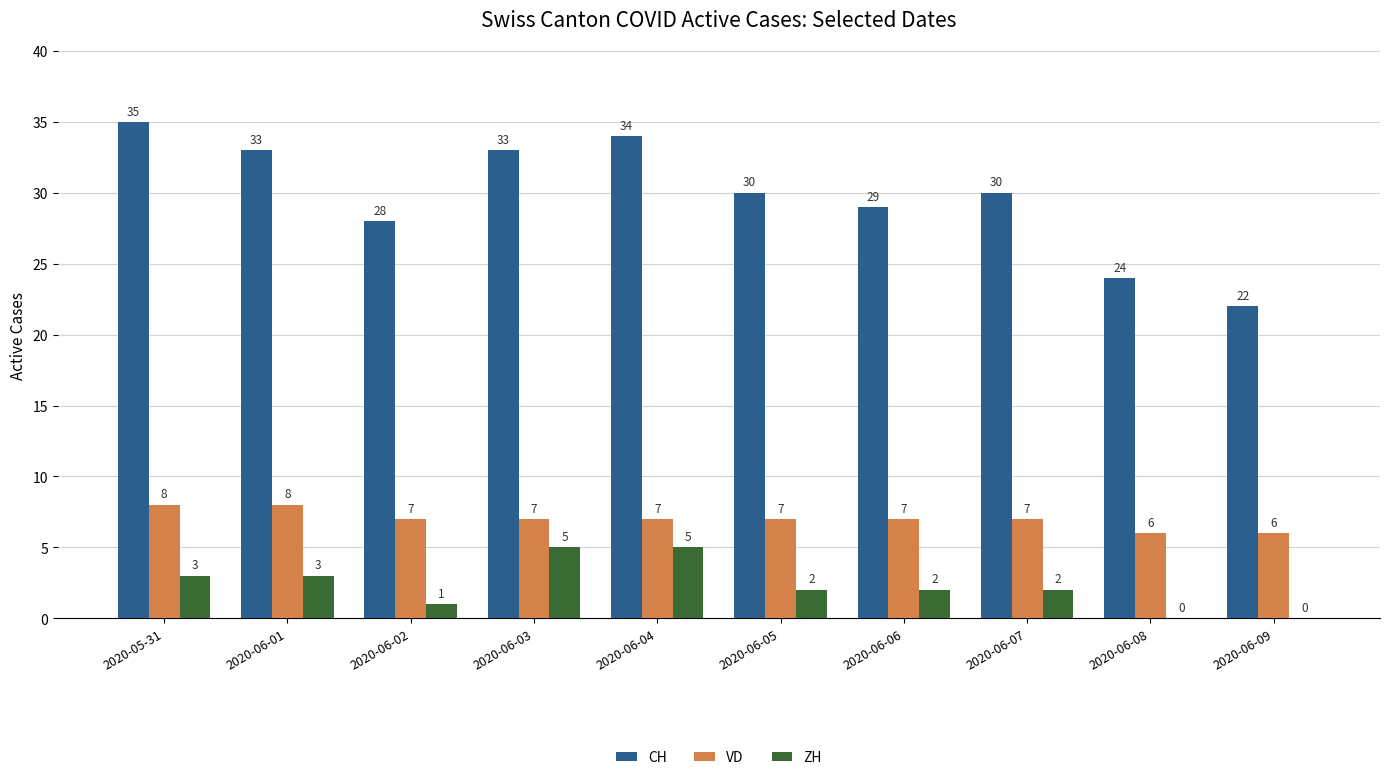

At which category does the chart reach its peak across all series?

2020-05-31